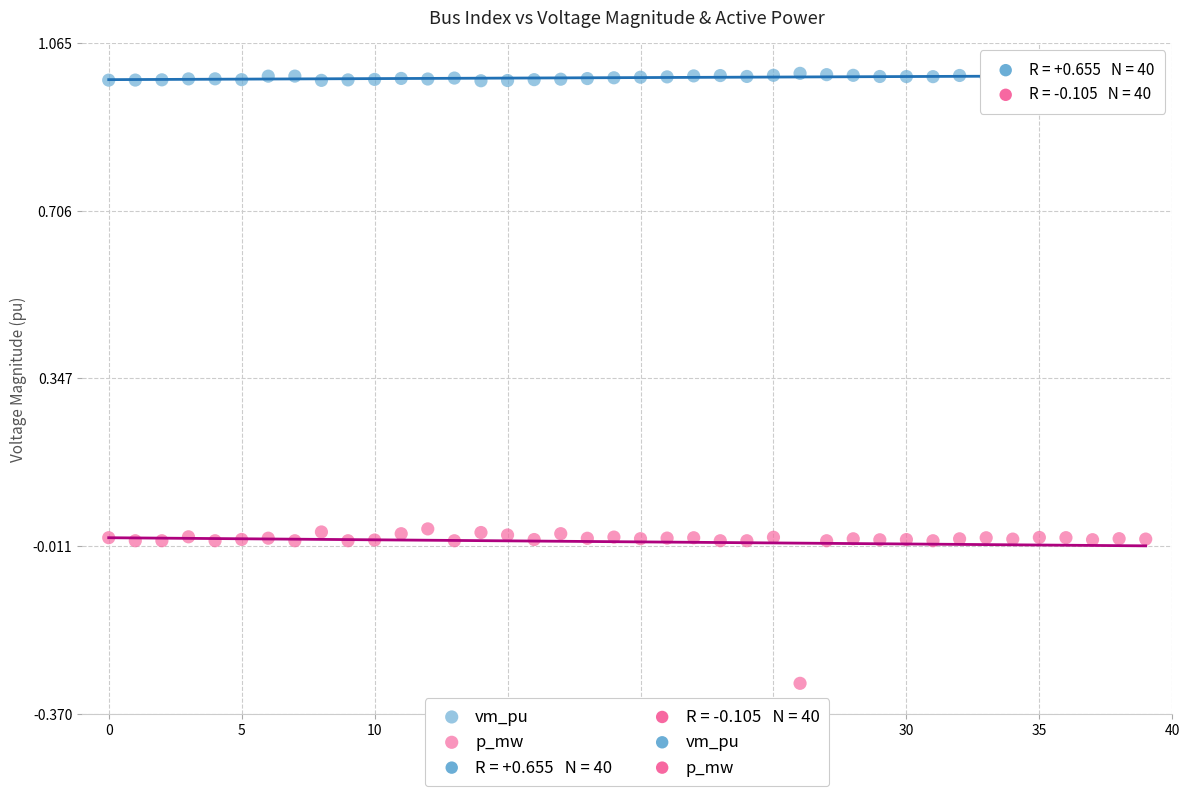

Across all data points, what is the range of Y values (max minus min)?

1.3